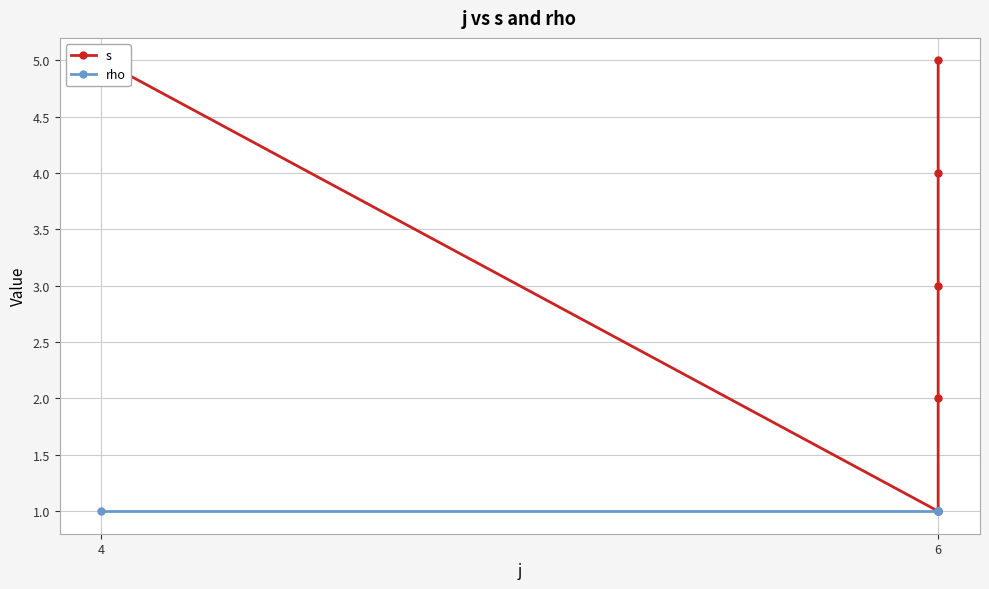

Rank the series by their maximum value, from lowest to highest.

rho, s